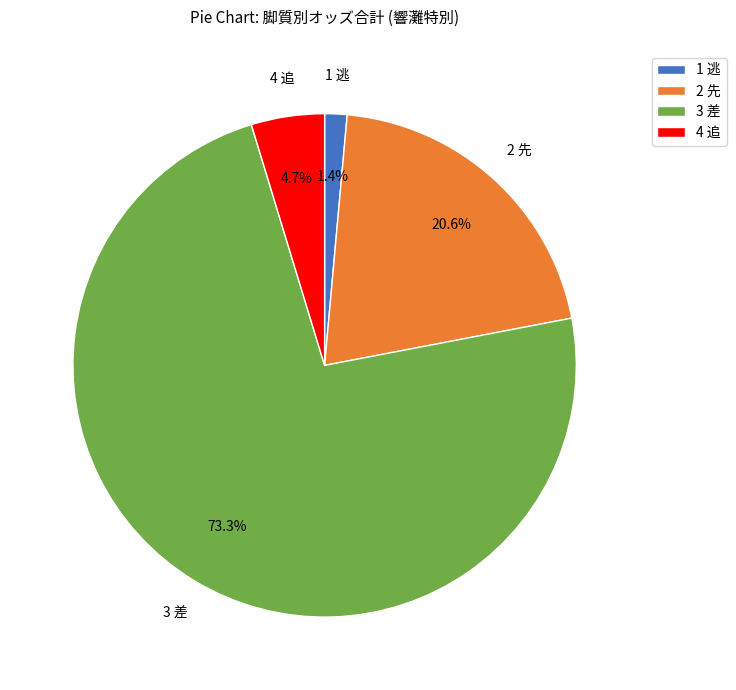

Rank the categories by value from highest to lowest.

3 差, 2 先, 4 追, 1 逃